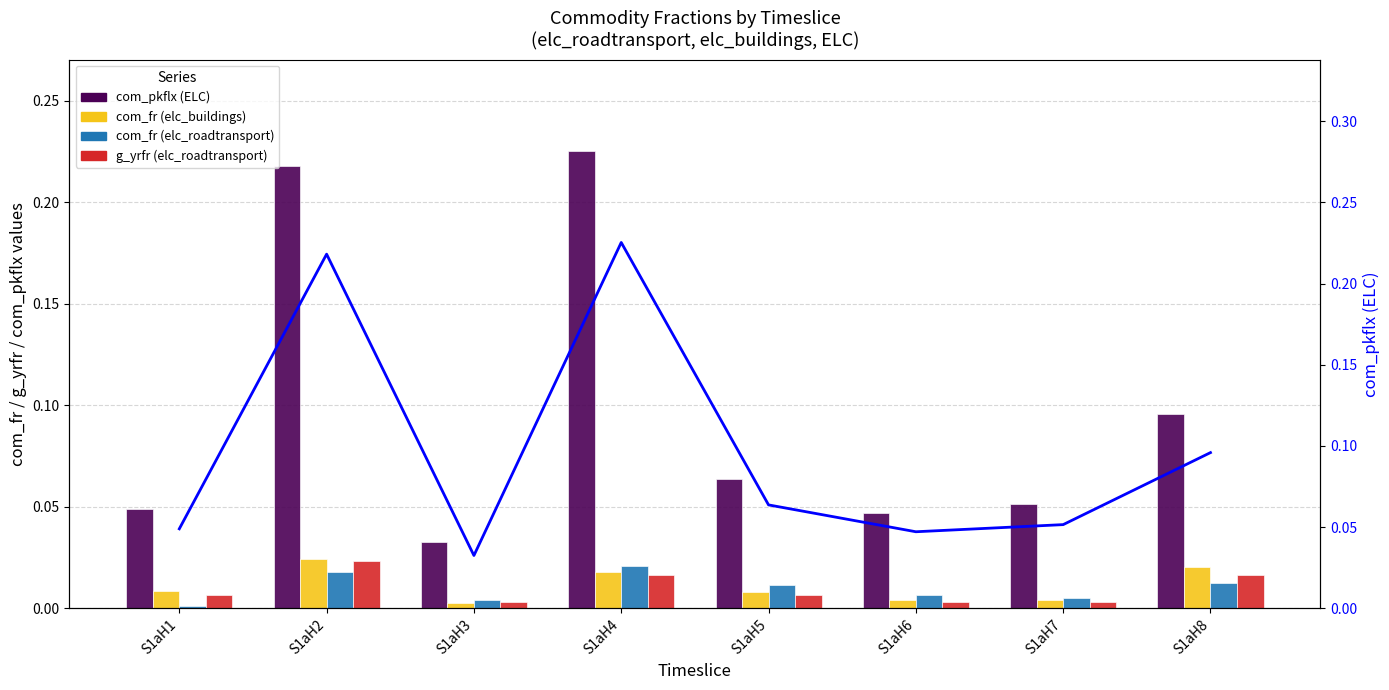

Where is com_pkflx (ELC) line nearest to the value 0?

S1aH3